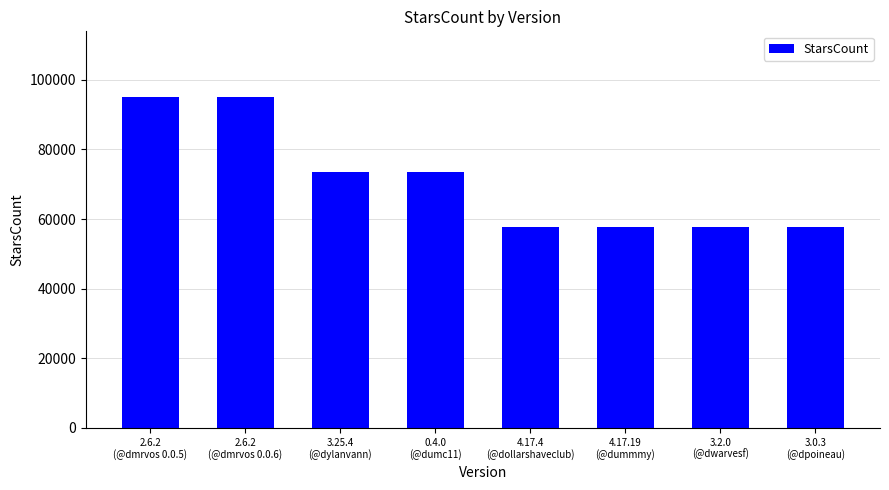

What is the value of the 7th bar from the left?

57779